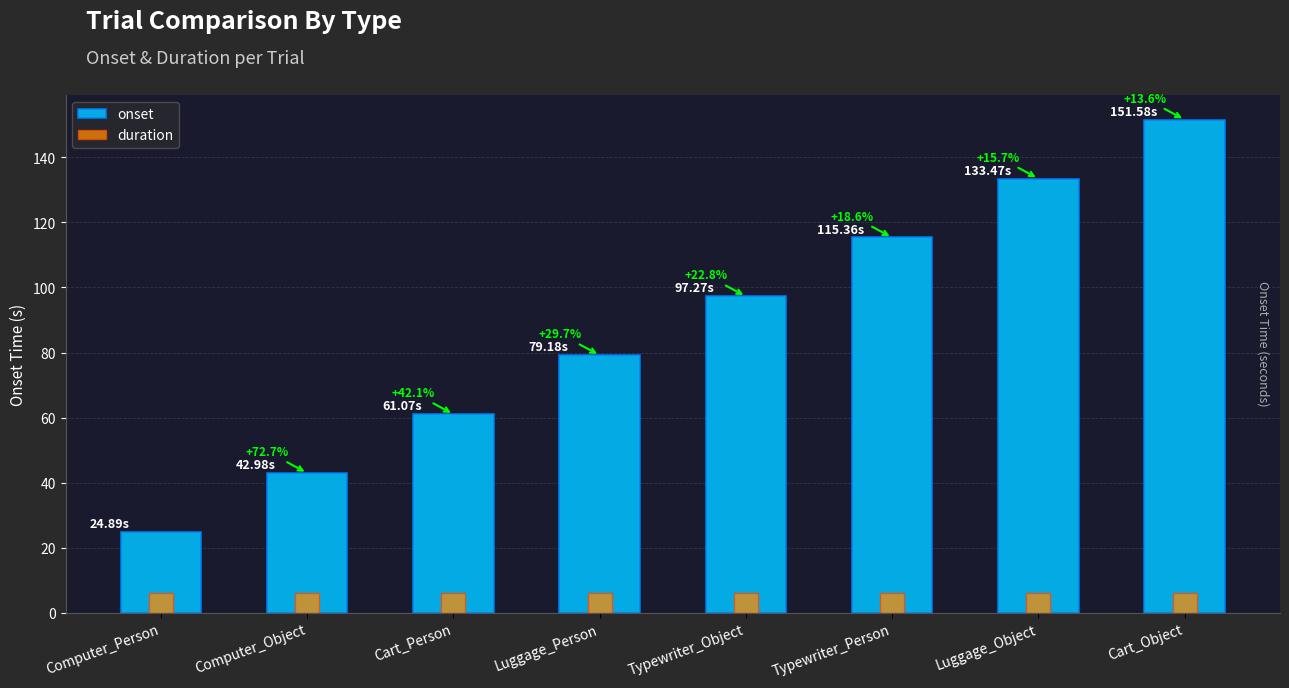

What is the sum of all duration values?

48.0